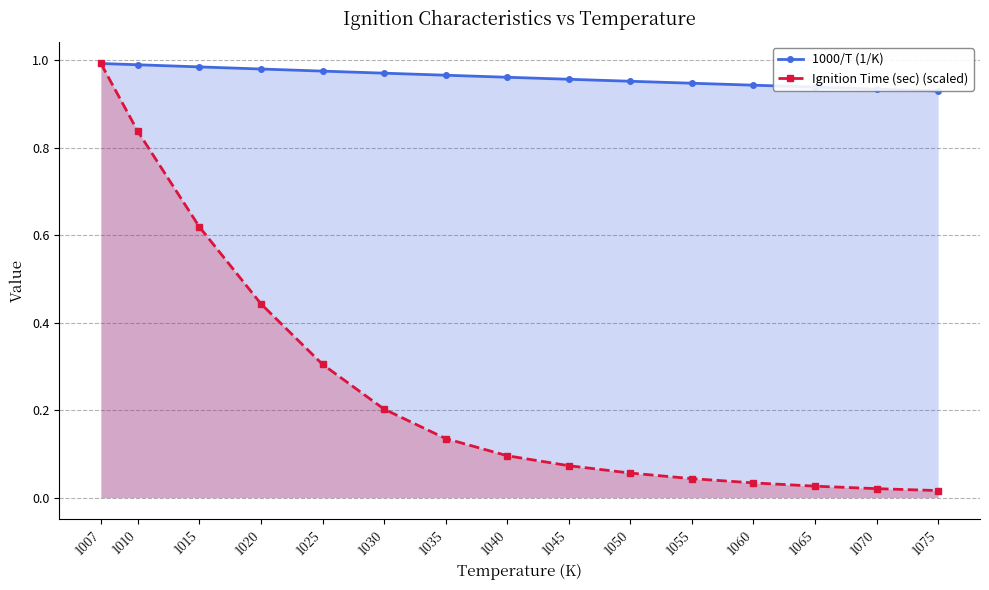

Reading right to left, list all the values displayed in this chart.

1000/T (1/K): 0.9	0.9	0.9	0.9	0.9	1.0	1.0	1.0	1.0	1.0	1.0	1.0	1.0	1.0	1.0
Ignition Time (sec) (scaled): 0.0	0.0	0.0	0.0	0.0	0.1	0.1	0.1	0.1	0.2	0.3	0.4	0.6	0.8	1.0